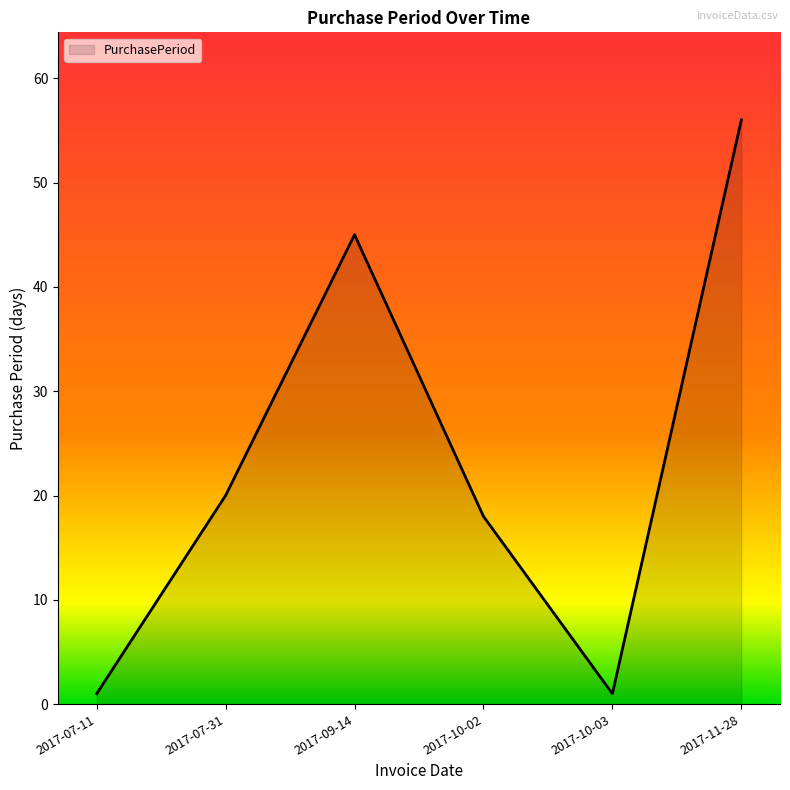

True or false: the data shows 20 at 2017-07-31.

True